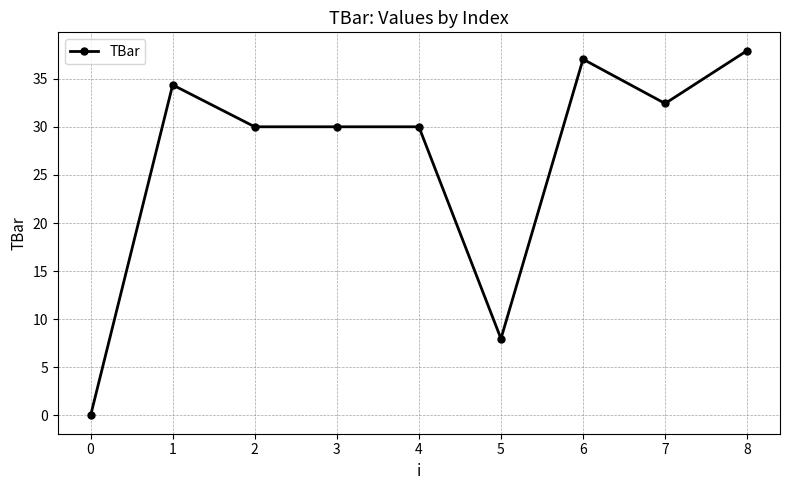

Is it true that the value at 4 is 30.0?

True